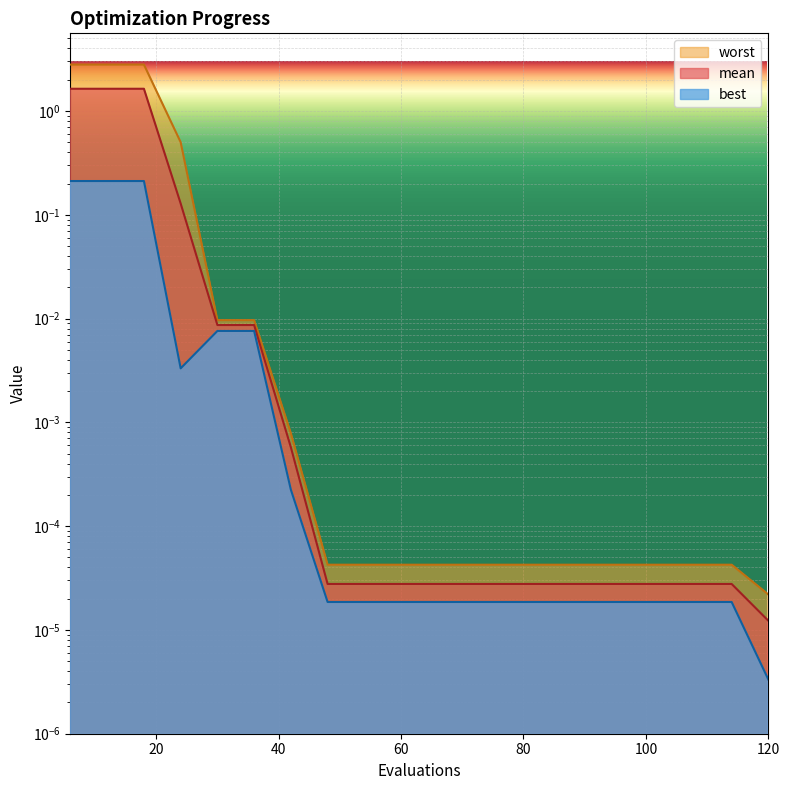

Which series has the largest range (max minus min)?

worst